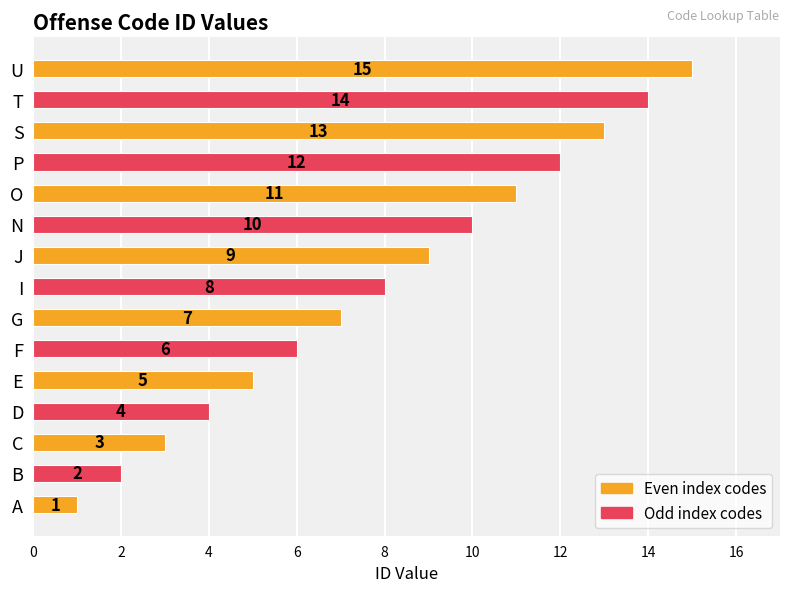

Between N and C, which is larger?

N